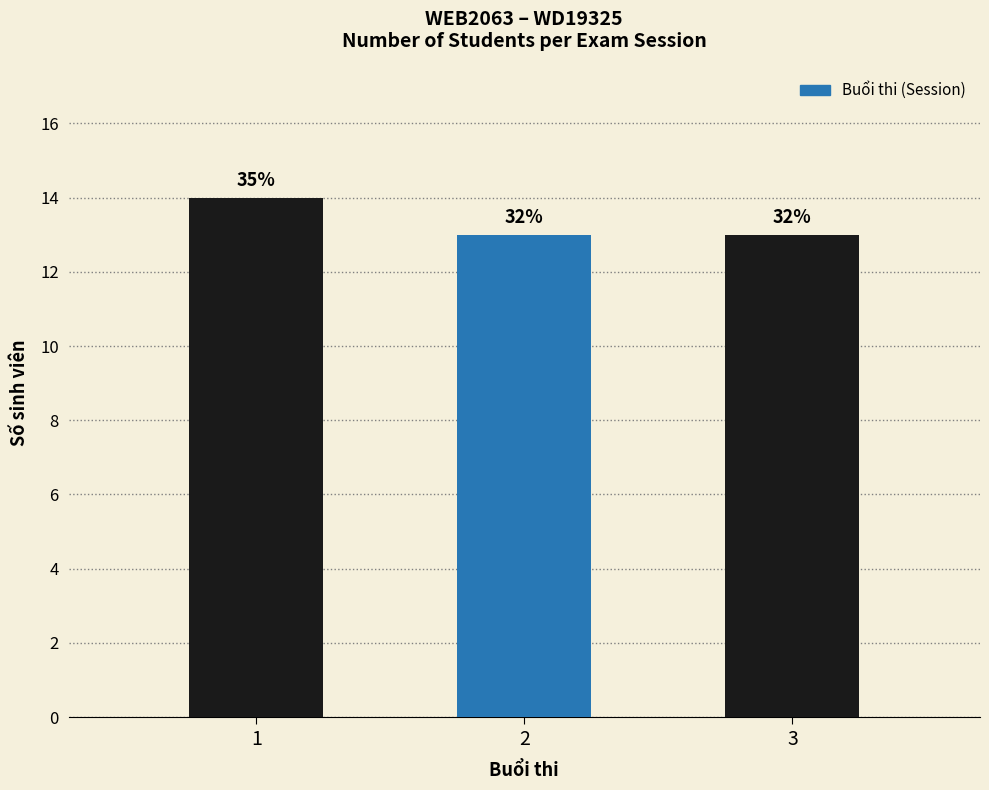

List the labels in order of value, smallest first.

2, 3, 1